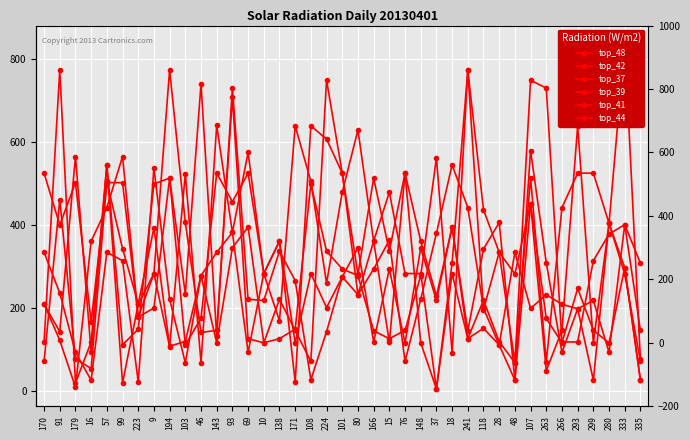

What is the smallest value displayed?

4